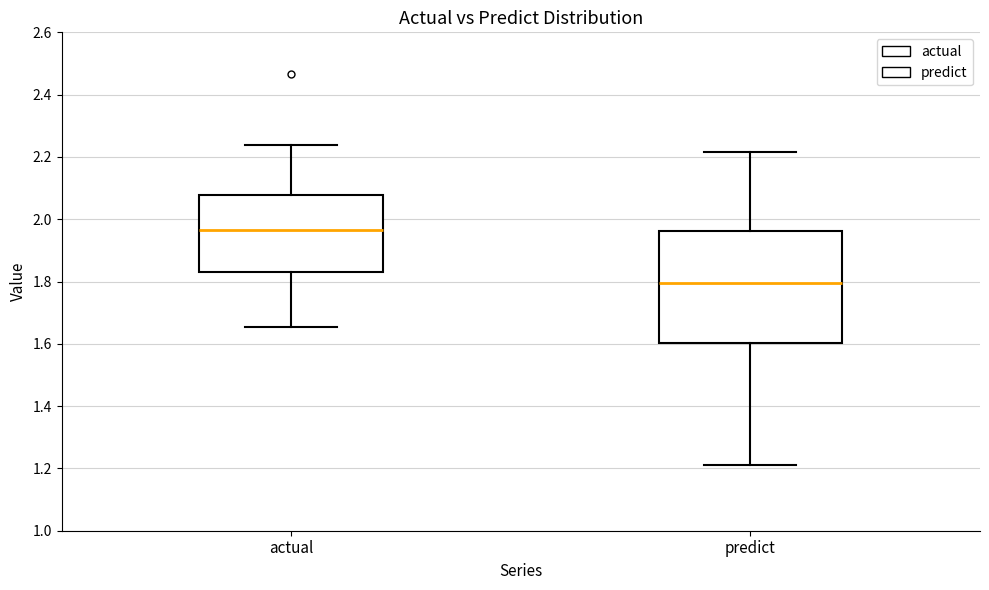

Reading left to right, read every box against the y-axis: the position of its median line, the range the box covers, and the ends of its whiskers. The values are not printed on the chart, so give them approximately, as read against the axis.

actual: median 1.96, box 1.84 to 2.08, whiskers 1.66 to 2.24
predict: median 1.80, box 1.60 to 1.96, whiskers 1.22 to 2.22